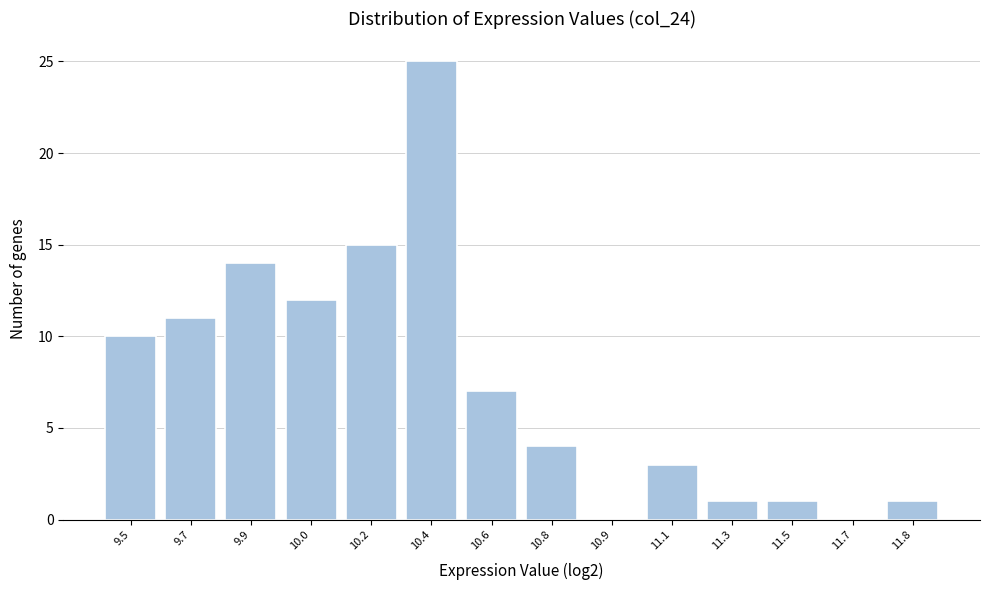

Reading left to right, list all the values displayed in this chart.

9.5=10	9.7=11	9.9=14	10.0=12	10.2=15	10.4=25	10.6=7	10.8=4	10.9=0	11.1=3	11.3=1	11.5=1	11.7=0	11.8=1